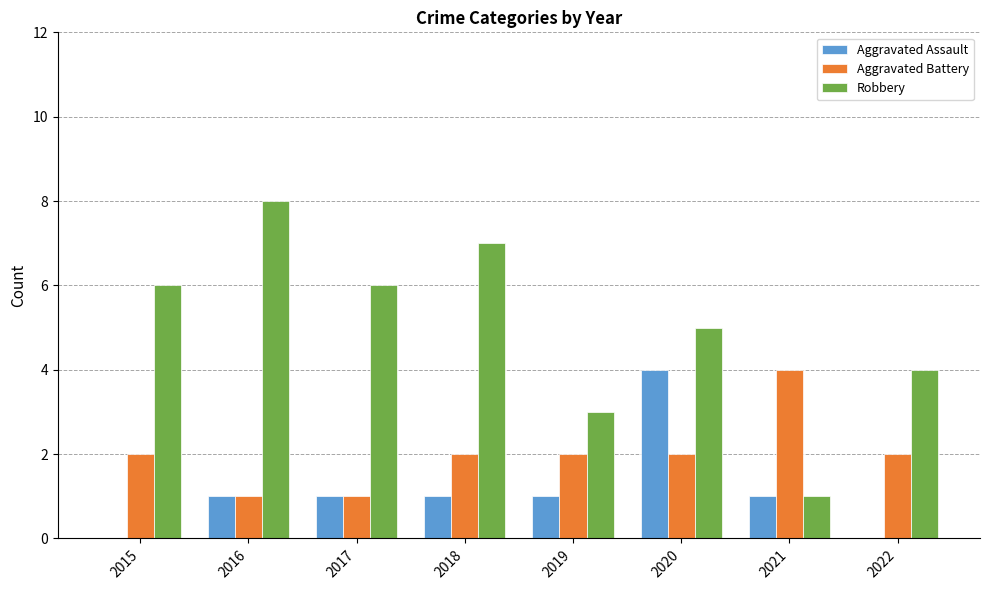

Which label corresponds to the largest value in the chart?

2016